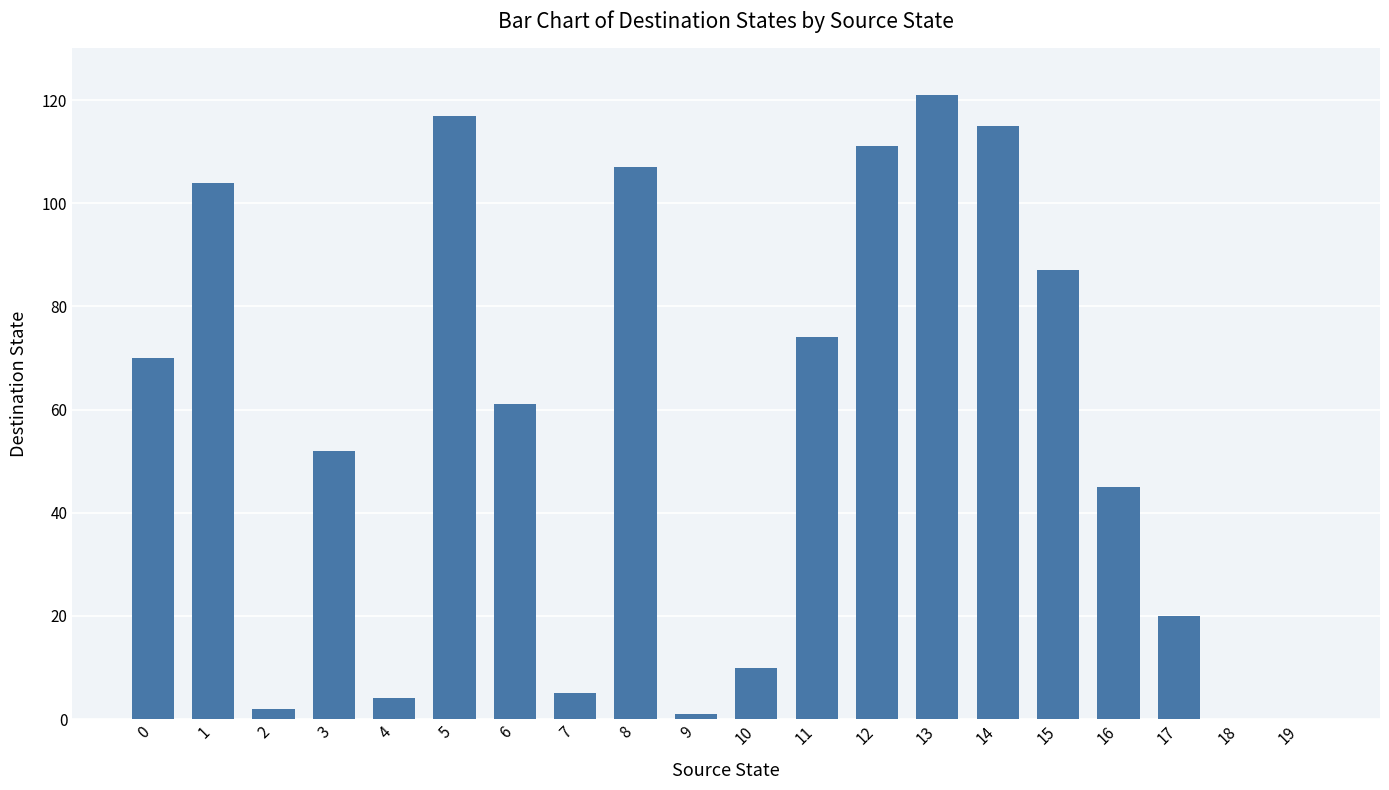

True or false: the data shows 117 at 5.

True